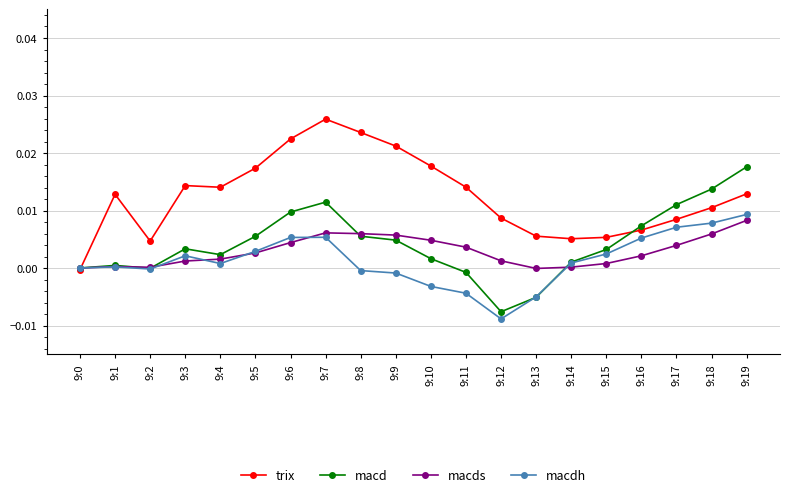

Which series has the largest total across all categories?

trix